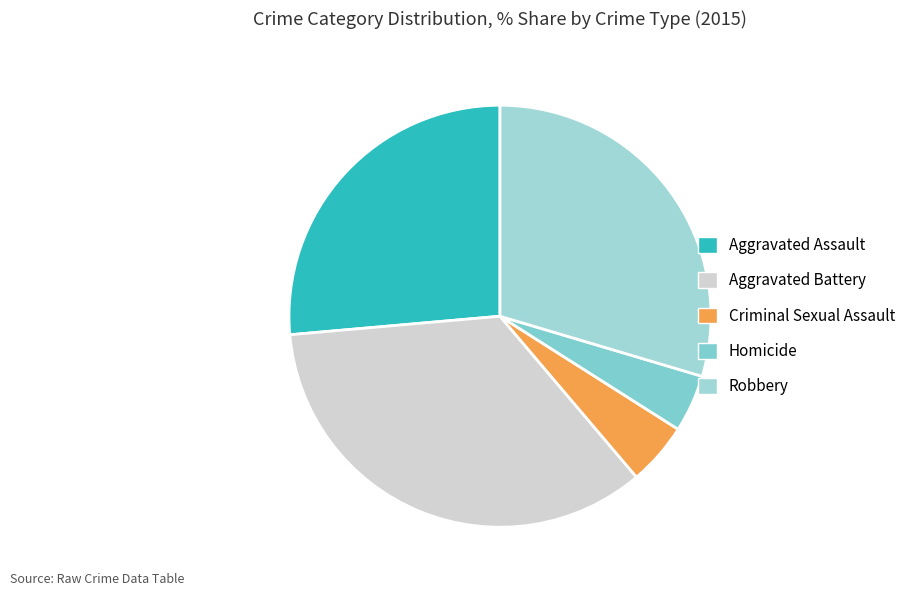

Combined, what portion of the pie is Aggravated Battery and Criminal Sexual Assault?

39.6%